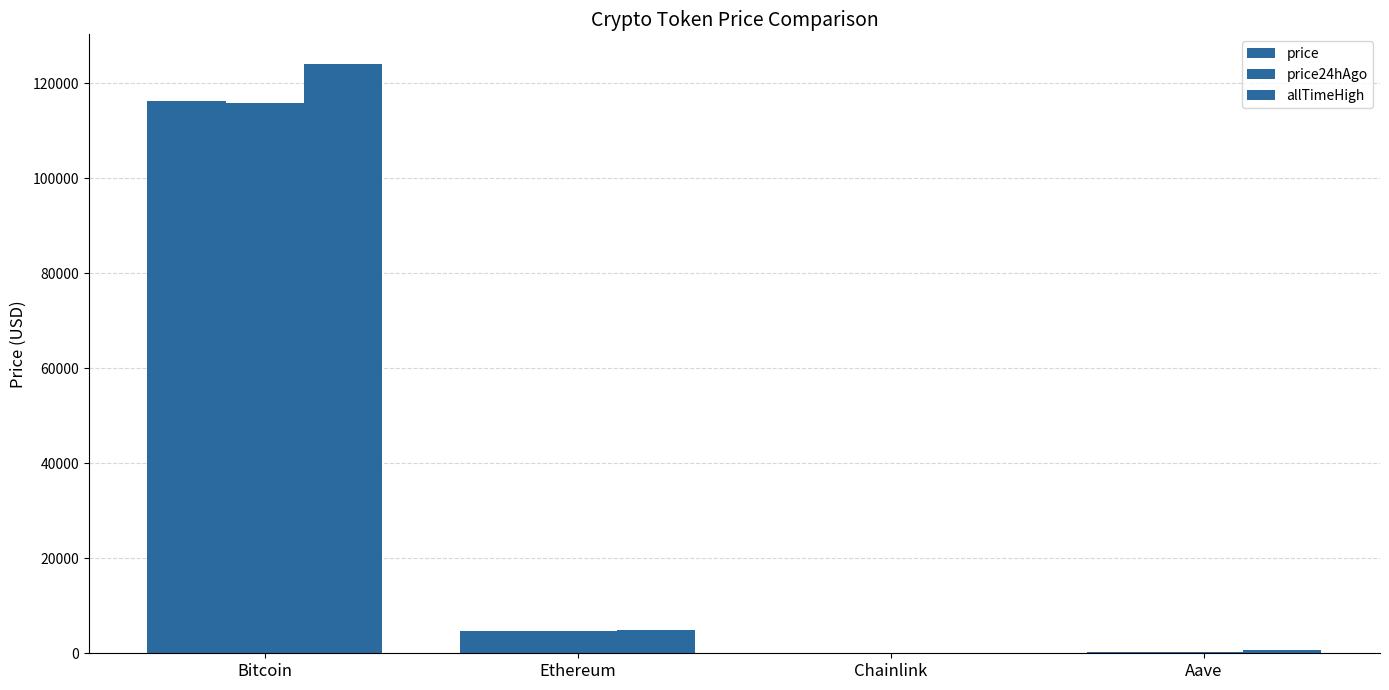

Is the value of price at Ethereum greater than the value of allTimeHigh at Ethereum?

No